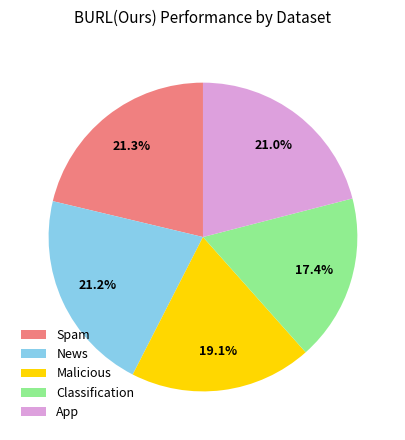

To the nearest percent, what portion does App represent?

21%